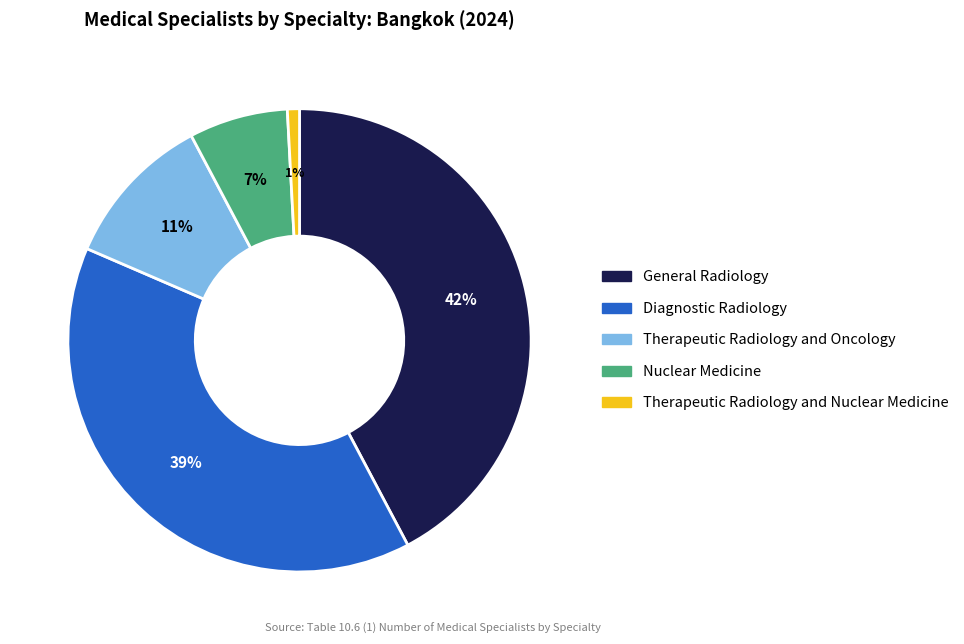

To the nearest percent, what is the average slice percentage?

20%